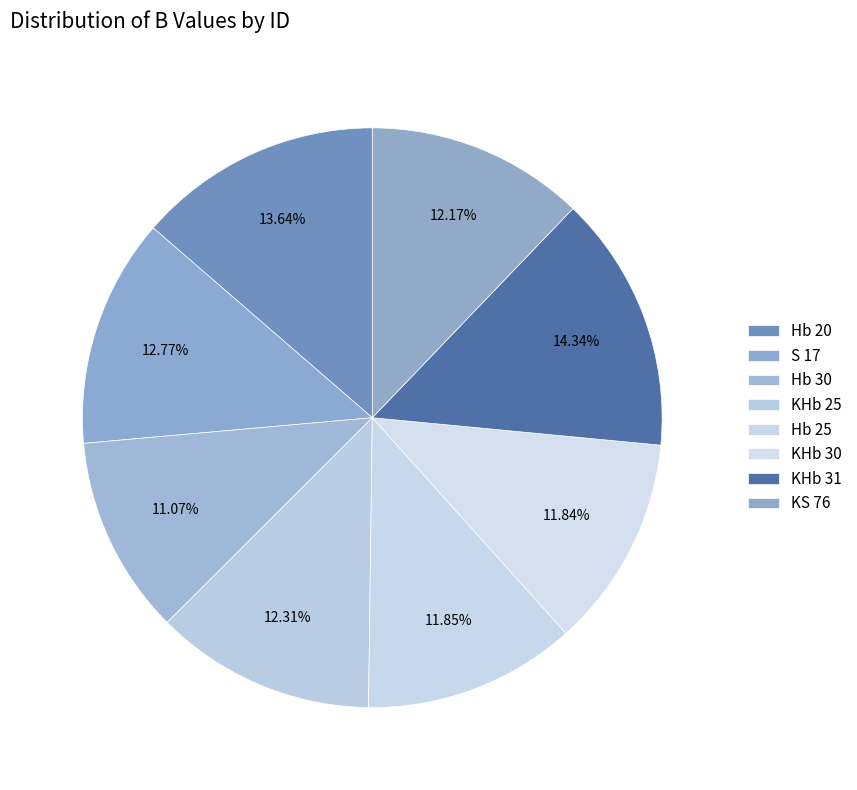

Count the number of slices in the pie.

8